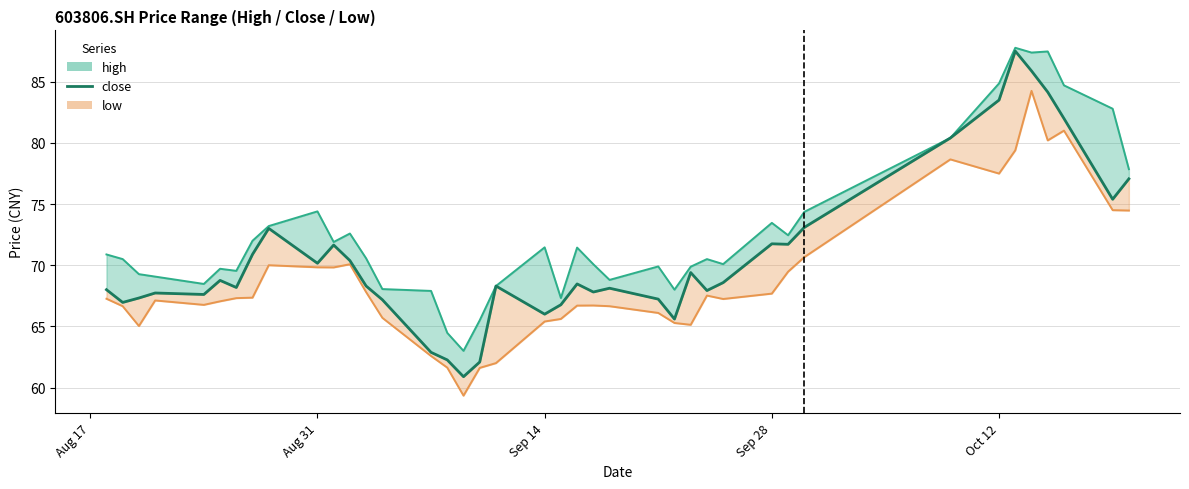

True or false: there are more than 0 points higher than both neighbors.

True